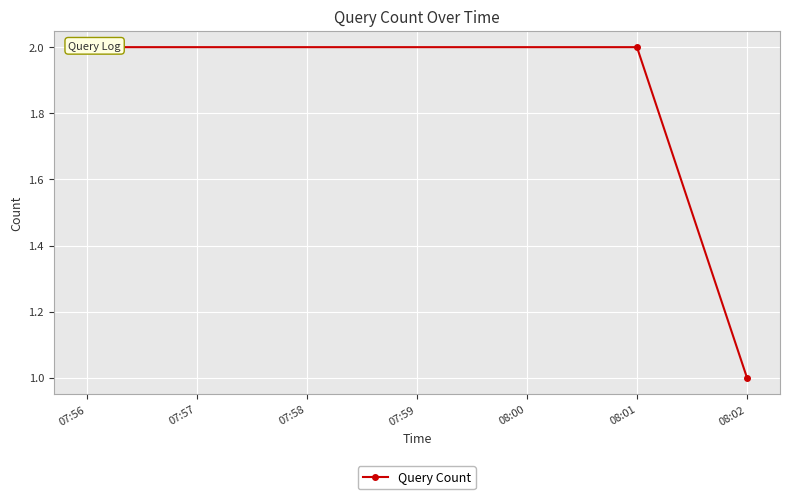

The value at 07:57 is 1. True or false?

False